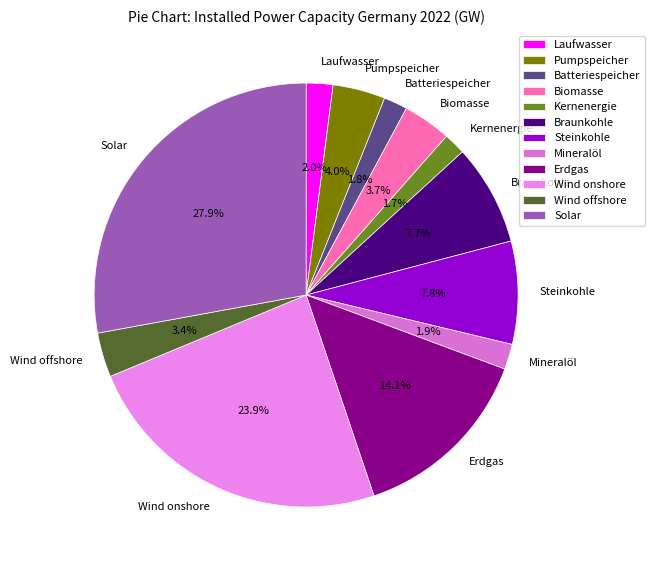

Combined, what portion of the pie is Solar and Steinkohle?

35.7%